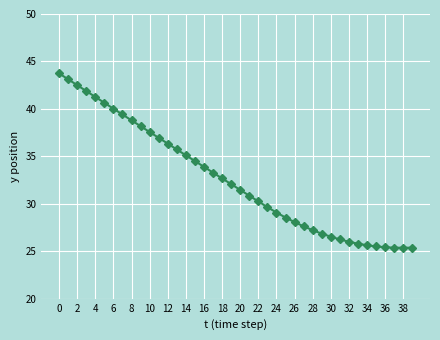

What is the difference between the maximum and second lowest values?

18.4